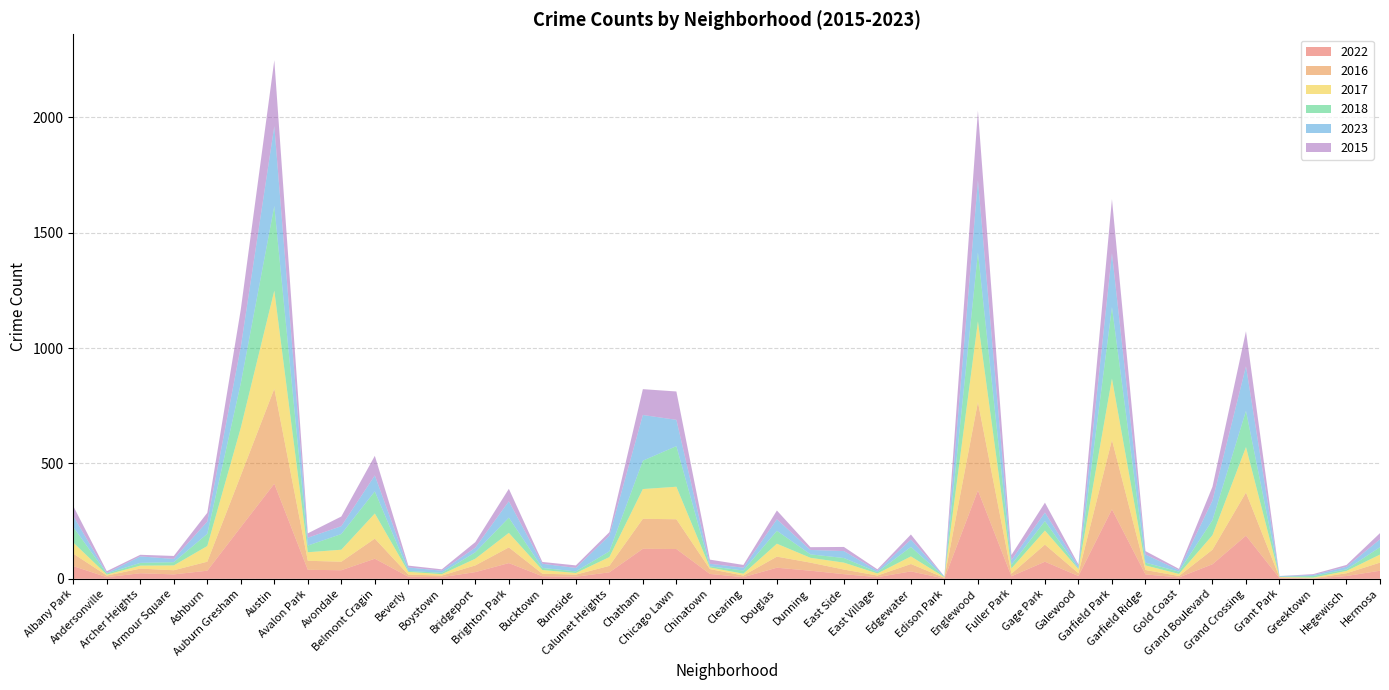

Reading right to left, what are all the values shown in this chart?

2022: 35	12	1	3	187	63	6	19	301	12	74	11	383	1	32	7	20	35	48	7	21	129	130	28	9	11	68	29	7	9	87	37	39	412	224	35	19	24	7	55
2016: 35	12	1	3	187	63	6	19	301	12	74	11	383	3	32	7	20	35	48	7	21	129	130	28	9	11	68	29	7	9	87	37	39	412	224	39	18	20	7	54
2017: 35	10	3	2	197	63	9	20	266	18	61	23	350	3	33	9	30	21	56	8	7	141	129	38	7	16	63	29	6	12	109	52	37	425	207	68	21	13	4	48
2018: 32	7	7	1	157	65	10	12	310	3	41	16	299	1	41	6	20	15	56	14	5	176	123	25	7	9	66	28	6	4	96	68	29	367	193	53	14	12	5	67
2023: 34	11	4	3	193	85	6	35	233	11	37	20	312	2	32	6	30	19	50	12	11	114	198	68	15	18	71	20	9	15	69	34	34	346	158	53	14	28	2	48
2015: 27	8	4	0	152	60	6	15	235	6	43	22	302	0	22	6	18	12	38	12	18	123	112	15	11	8	54	24	6	8	85	42	19	286	162	38	13	7	8	43